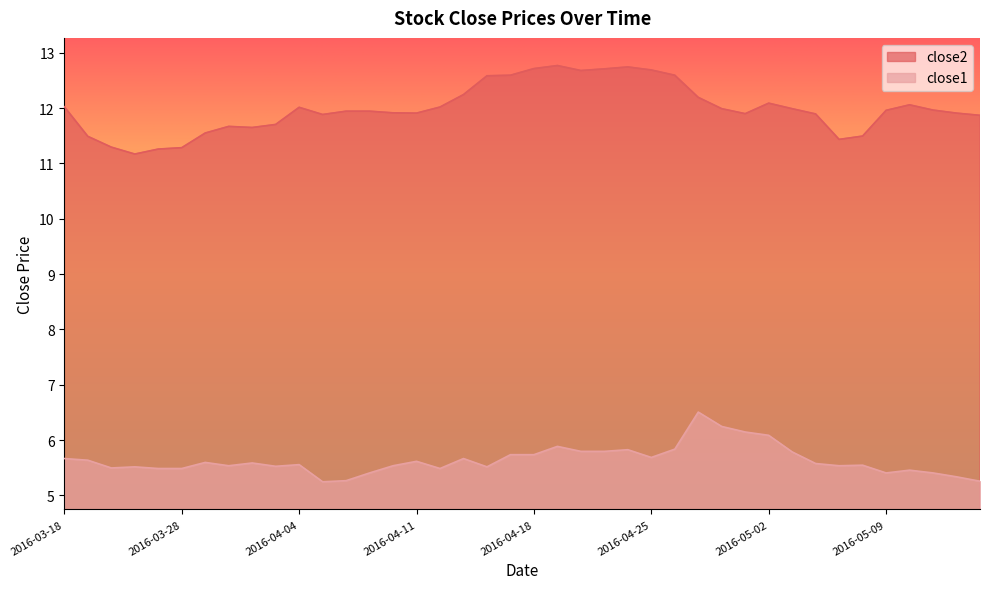

How many interior local peaks does the close2 series have?

6